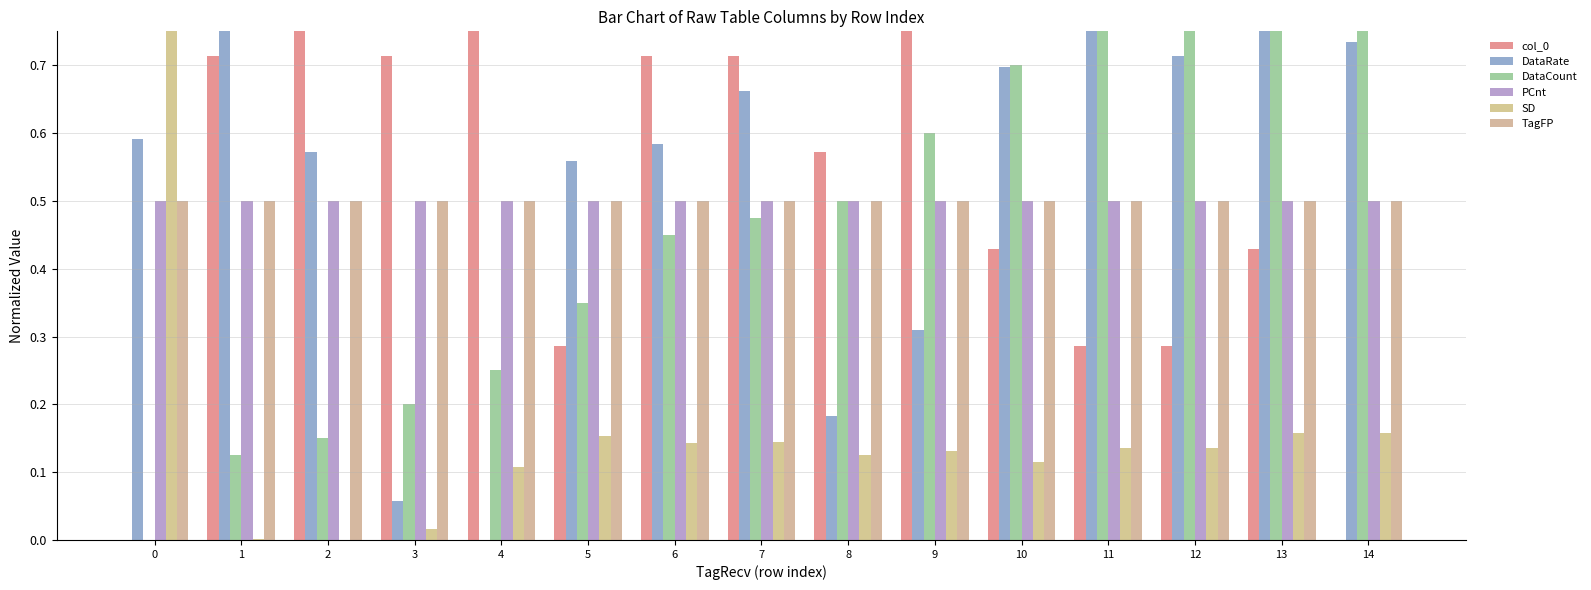

What is the difference between the maximum and minimum values in the DataCount series?

1.0